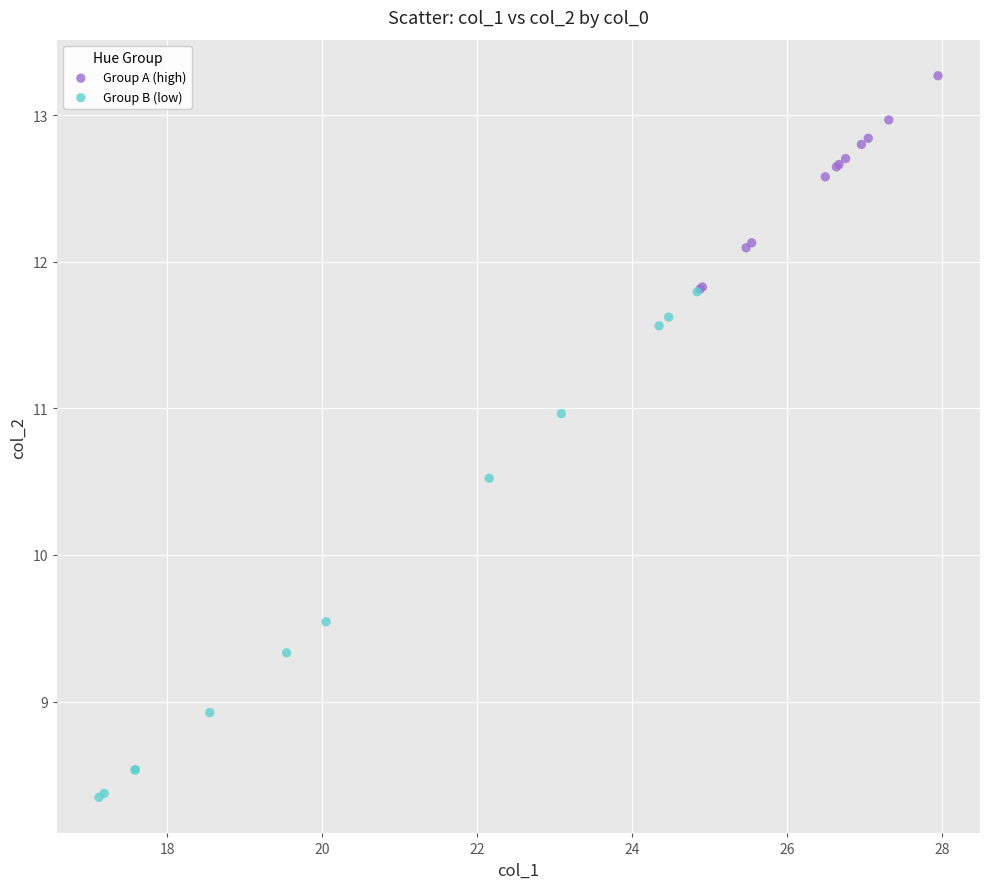

What are all the series names shown in the legend?

Group A (high), Group B (low)